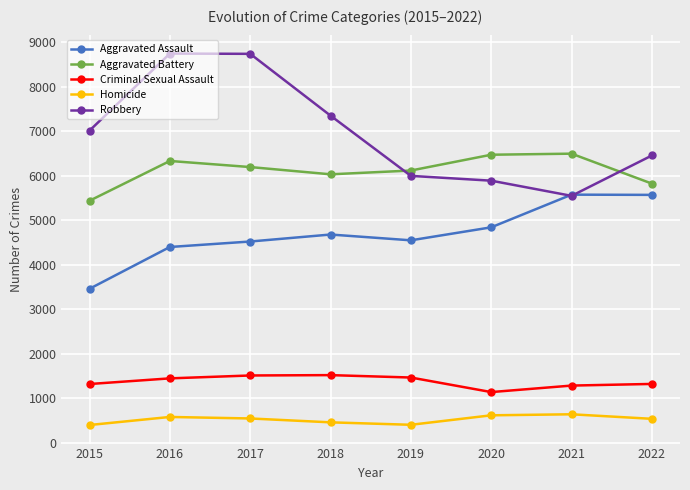

The value of Aggravated Battery at 2017 is 8596. True or false?

False